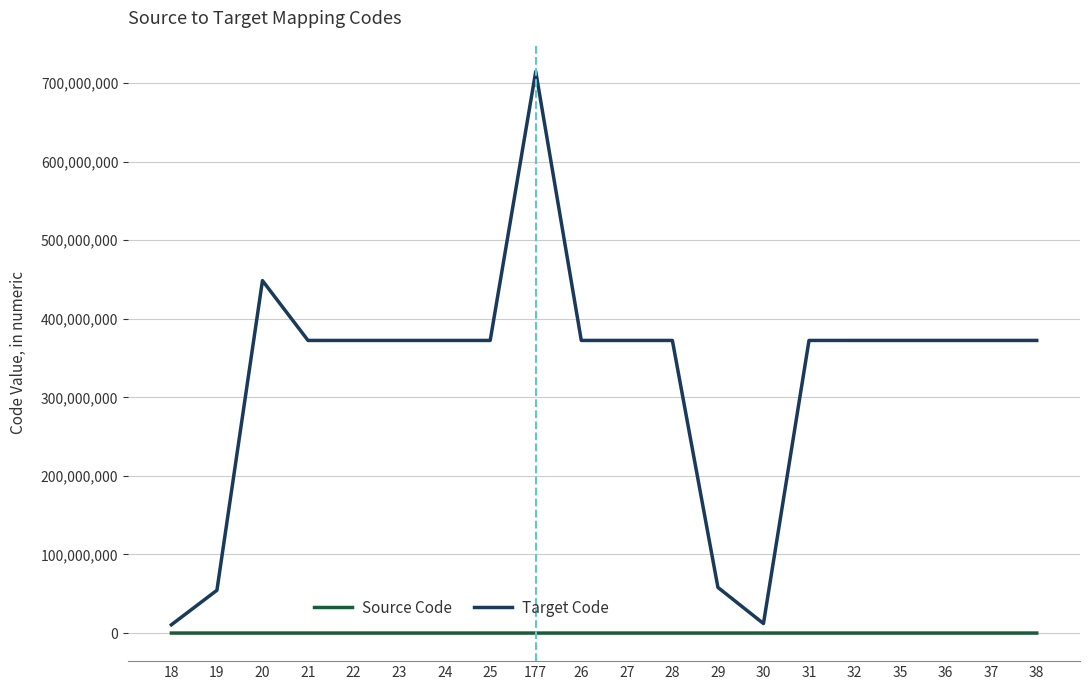

True or false: Target Code and Source Code cross at least once.

False